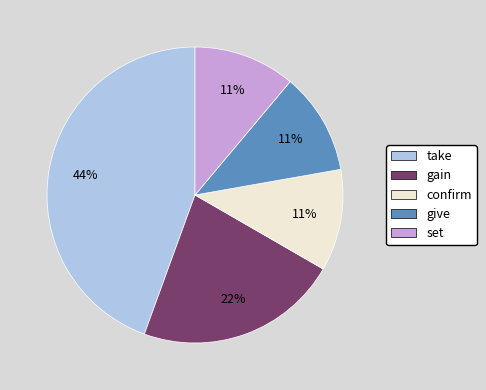

Approximately how many times larger is the value at set compared to give?

1.0